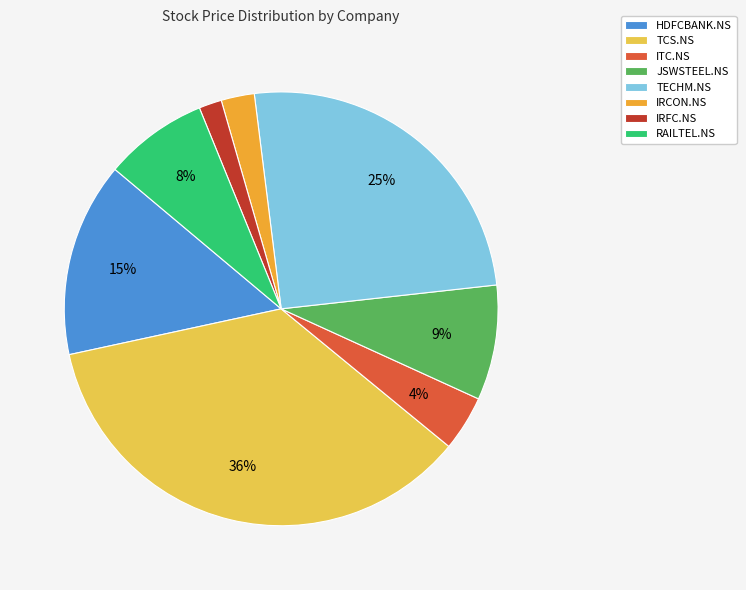

Is there a majority slice in this chart?

No